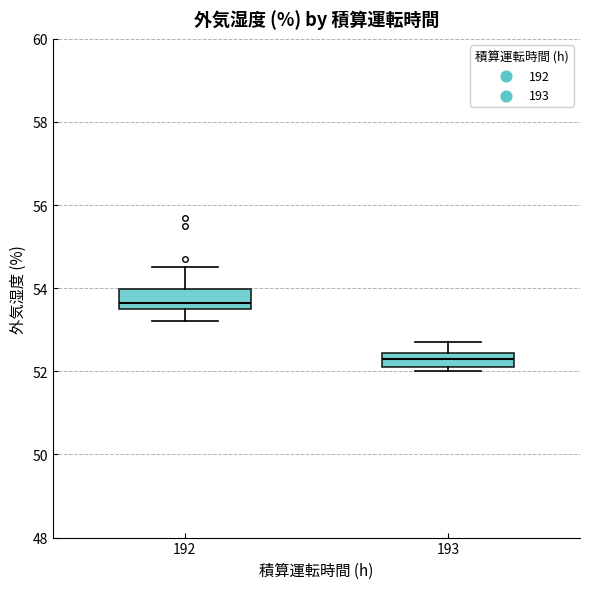

Reading left to right, read every box against the y-axis: the position of its median line, the range the box covers, and the ends of its whiskers. The values are not printed on the chart, so give them approximately, as read against the axis.

192: median 53.6 (just above the box's lower edge), box 53.6 to 54.0, whiskers 53.2 to 54.6
193: median 52.4 (inside the box), box 52.2 to 52.4, whiskers 52.0 to 52.8